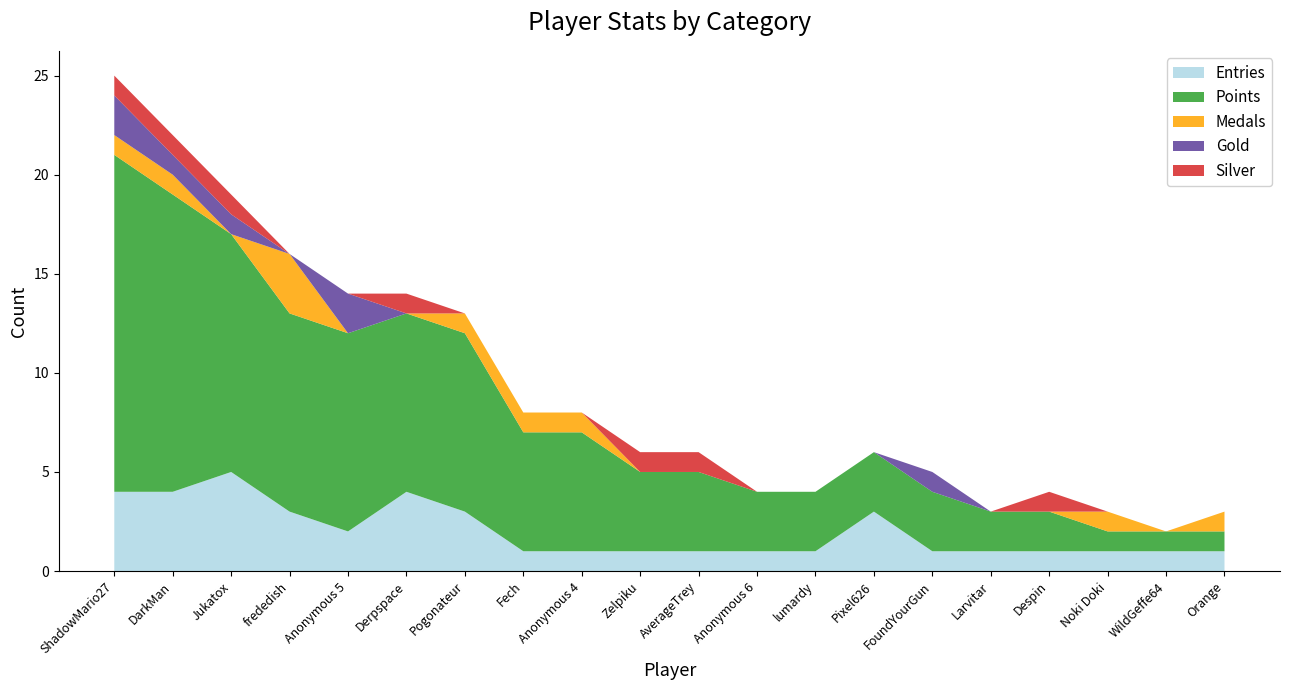

Reading left to right, what are all the values shown in this chart?

Entries: 4	4	5	3	2	4	3	1	1	1	1	1	1	3	1	1	1	1	1	1
Points: 17	15	12	10	10	9	9	6	6	4	4	3	3	3	3	2	2	1	1	1
Medals: 1	1	0	3	0	0	1	1	1	0	0	0	0	0	0	0	0	1	0	1
Gold: 2	1	1	0	2	0	0	0	0	0	0	0	0	0	1	0	0	0	0	0
Silver: 1	1	1	0	0	1	0	0	0	1	1	0	0	0	0	0	1	0	0	0